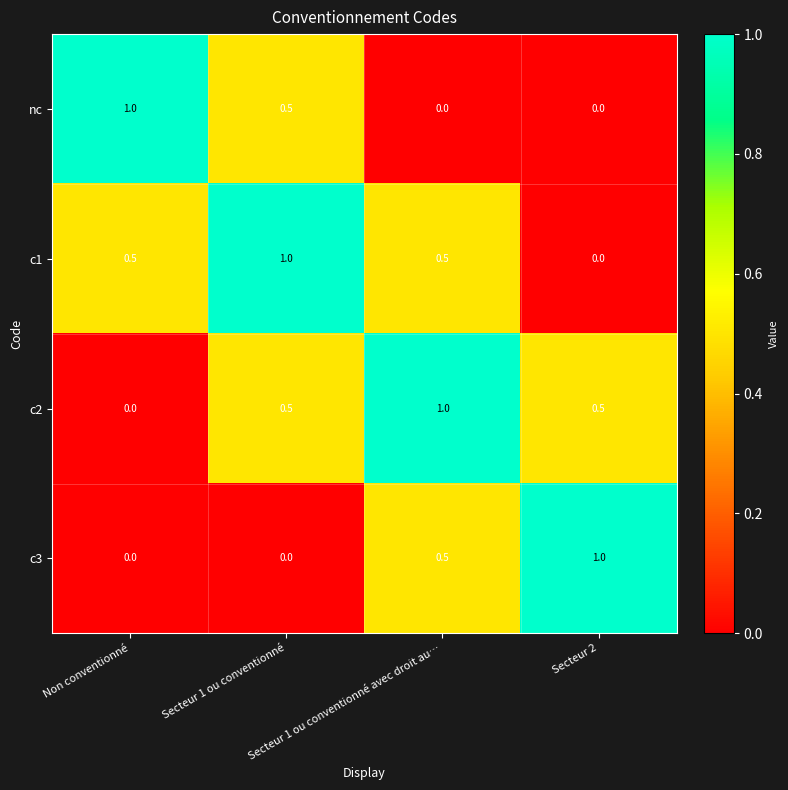

What is the sum of all nc values?

1.5